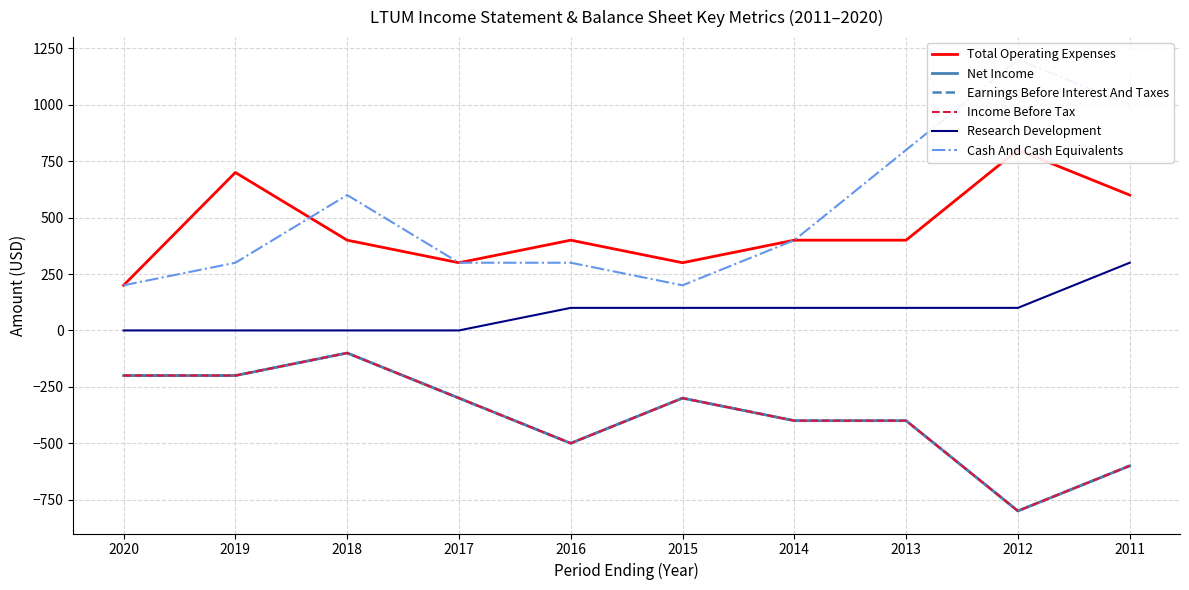

Which category has the highest value in the Research Development series?

2011